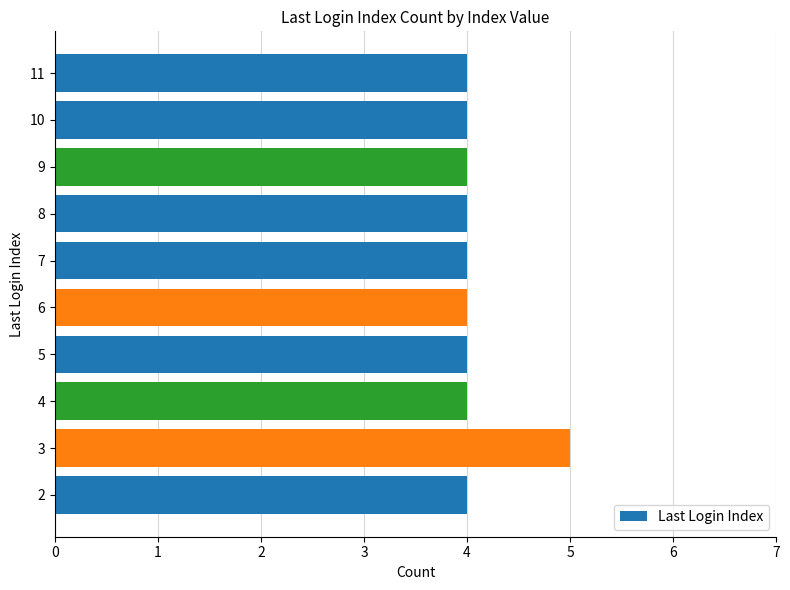

True or false: the data shows 4 at 11.

True